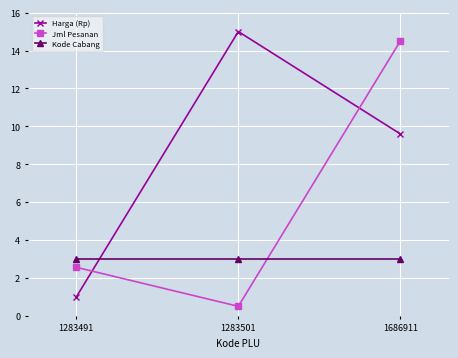

At 1686911, list the series in order from smallest to largest.

Kode Cabang, Harga (Rp), Jml Pesanan